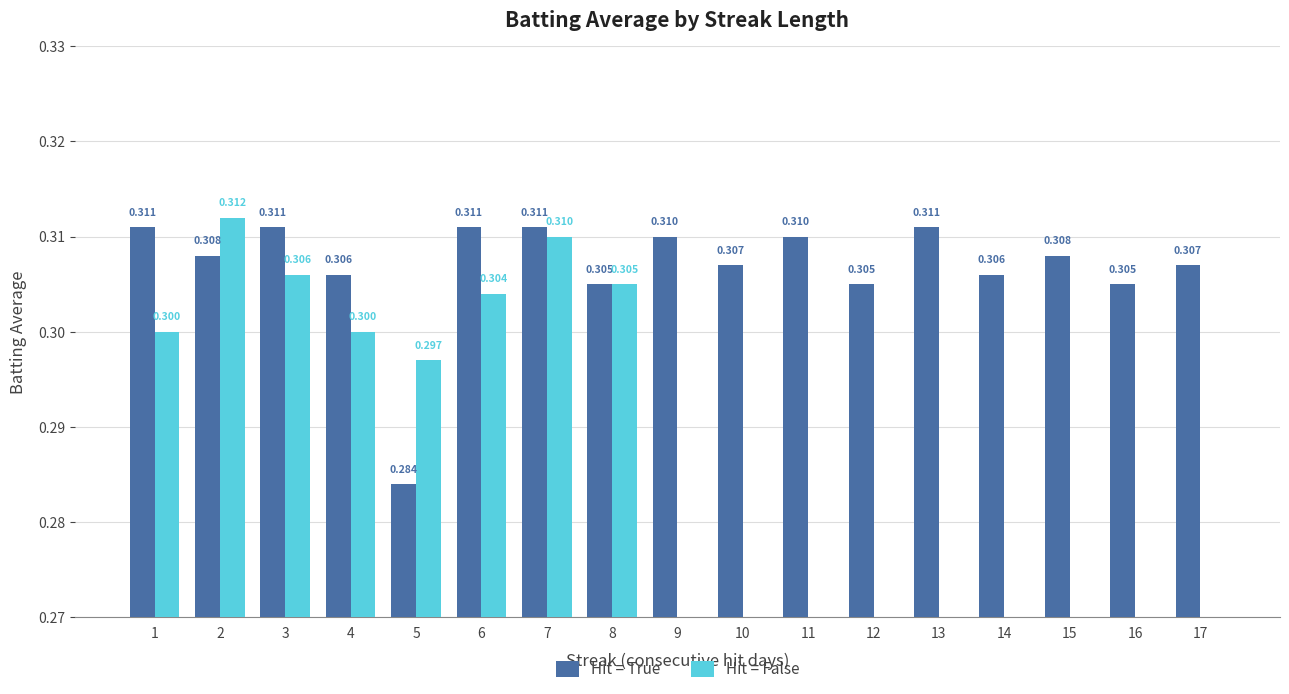

At how many categories does at least one series exceed 0?

17